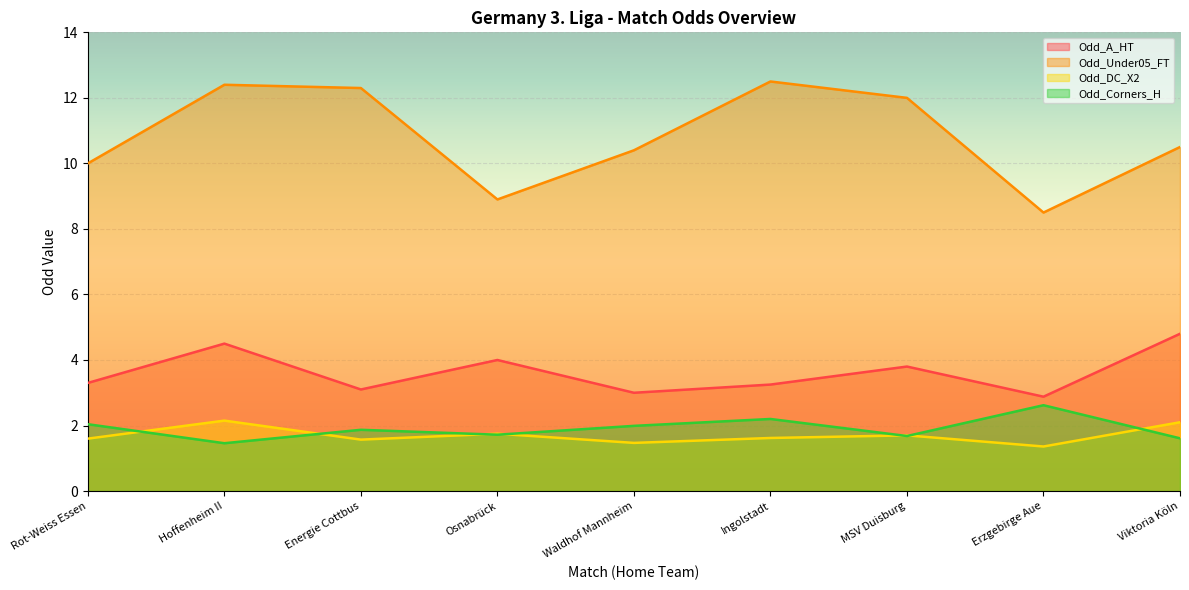

What is the label of the 5th point from the right?

Waldhof Mannheim